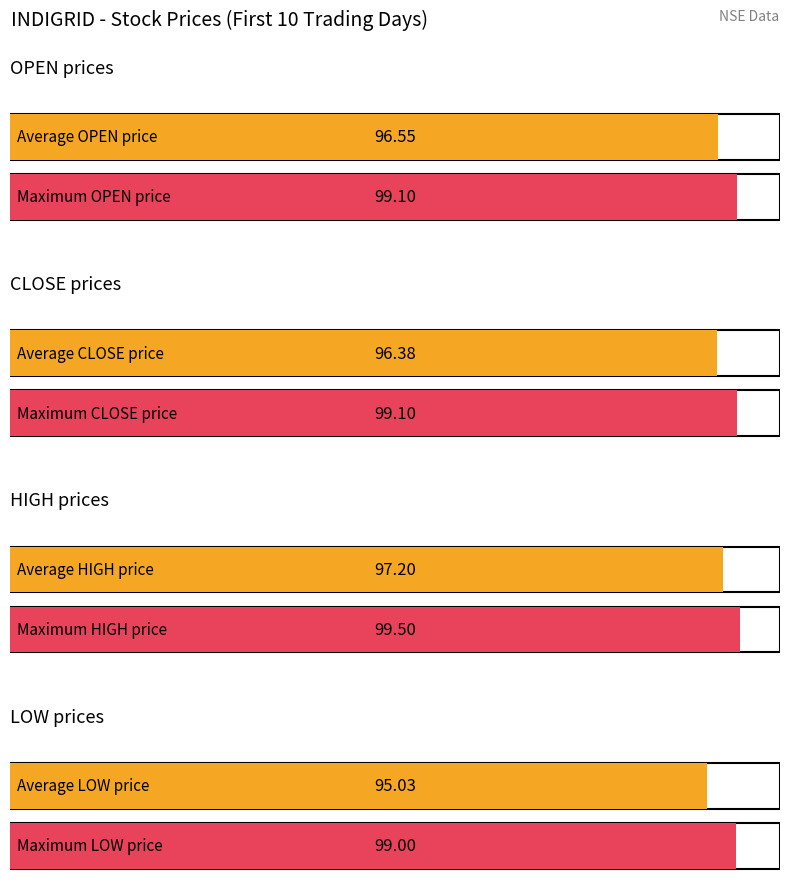

What are all the series names shown in the legend?

OPEN, HIGH, LOW, CLOSE